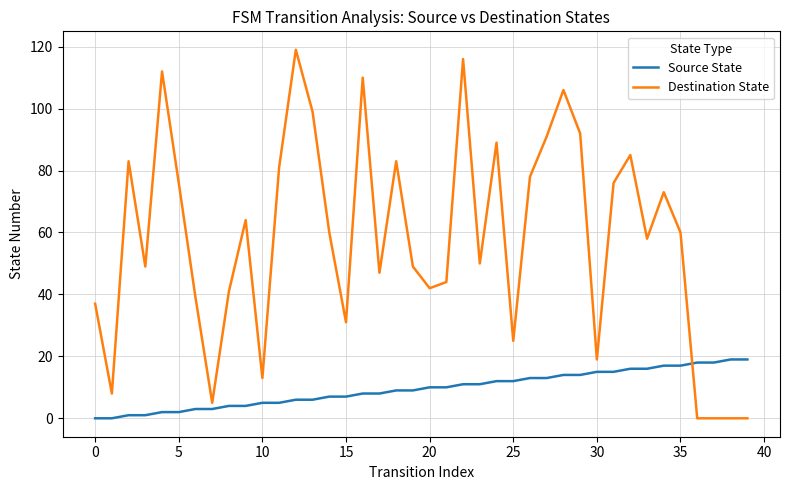

How many times do Source State and Destination State cross each other?

1